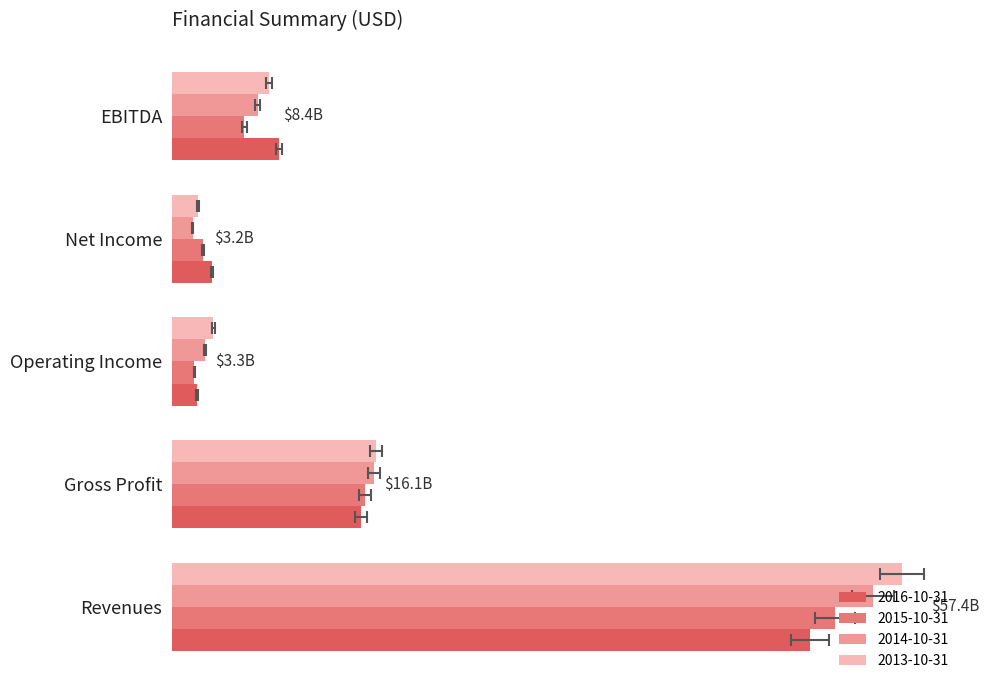

True or false: 2013-10-31 has a value of 17.2 at Revenues.

False